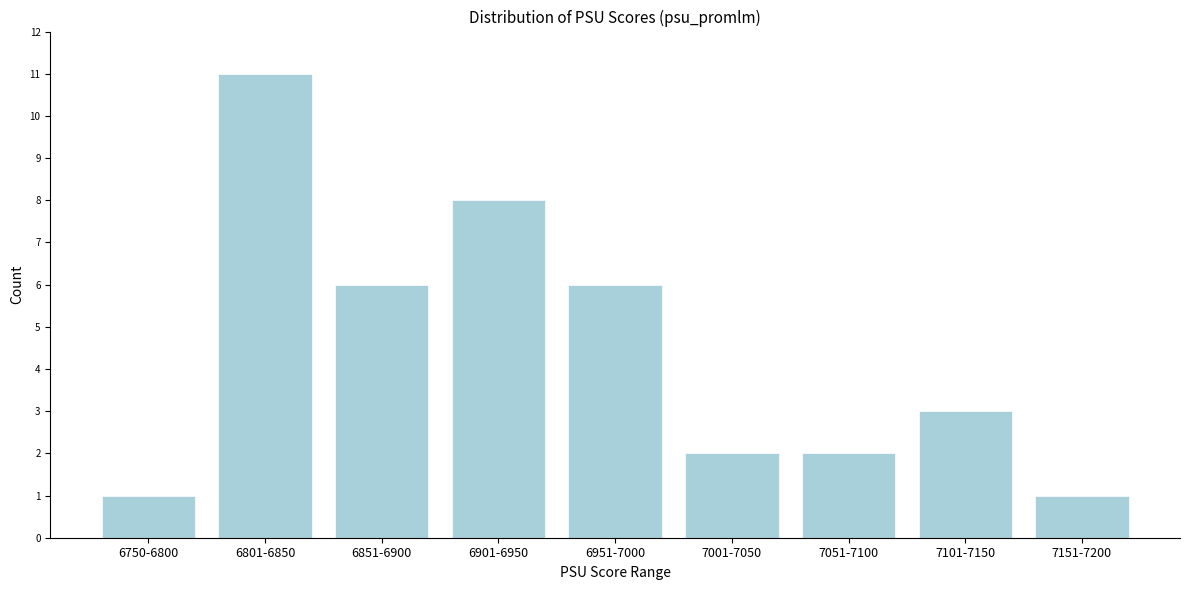

Reading left to right, what are all the values shown in this chart?

6750-6800=1	6801-6850=11	6851-6900=6	6901-6950=8	6951-7000=6	7001-7050=2	7051-7100=2	7101-7150=3	7151-7200=1